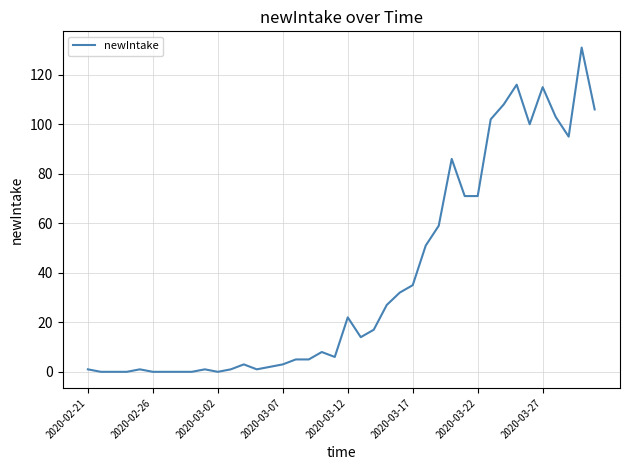

What is the difference between the maximum and minimum values?

131